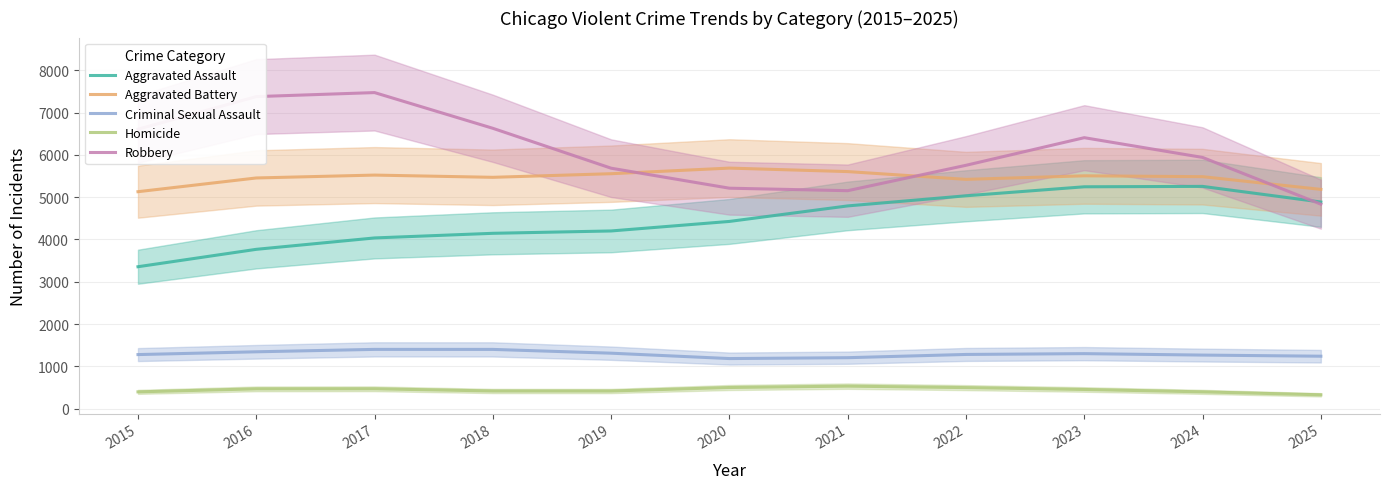

The value of Criminal Sexual Assault at 2017 is 2516.3. True or false?

False